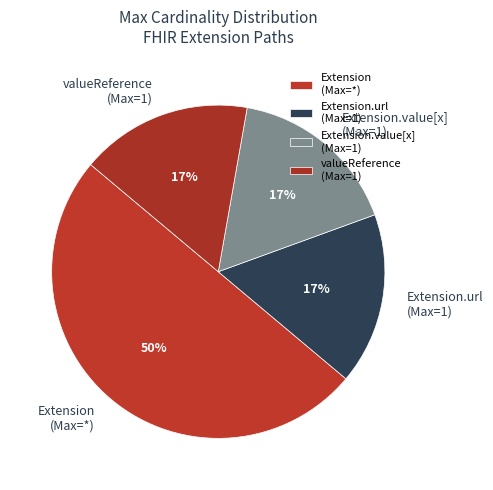

True or false: Extension.url (Max=1) accounts for 17% of the total.

True